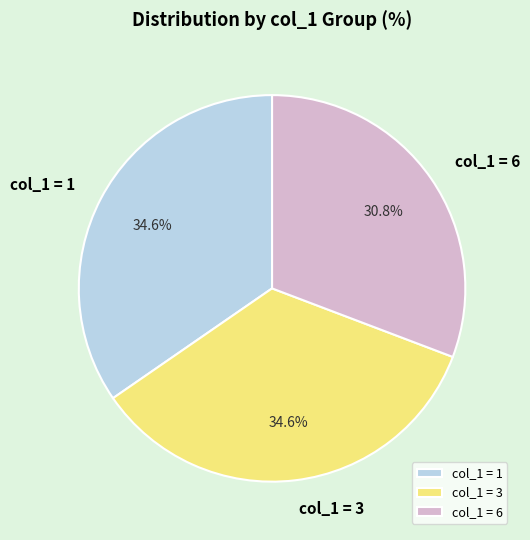

Which slice is the smallest?

col_1 = 6